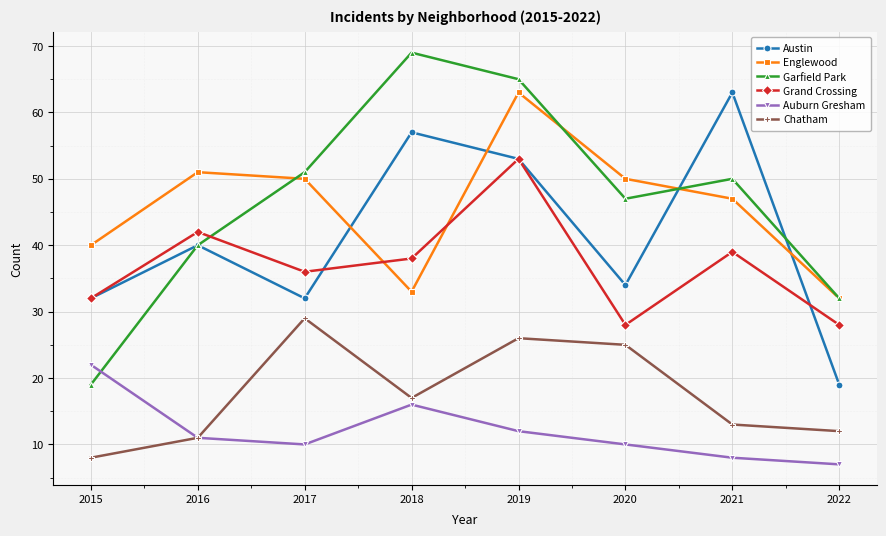

True or false: Austin has a value of 20 at 2019.

False